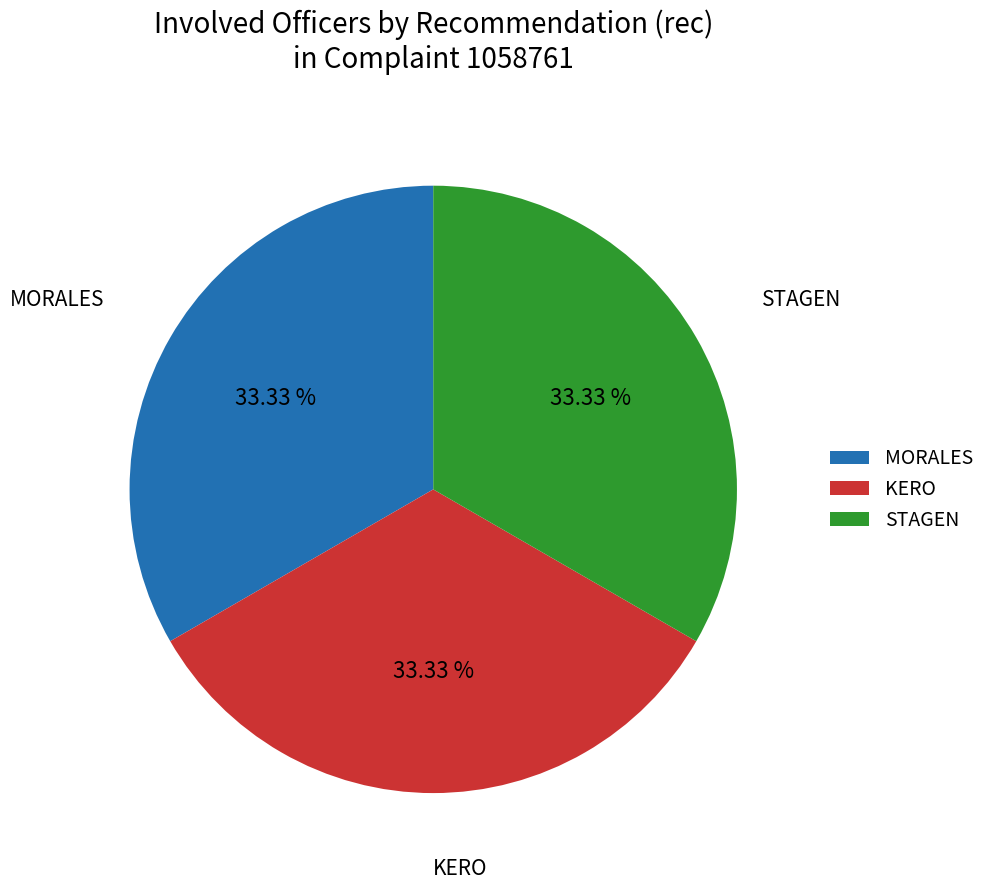

Is it true that STAGEN is 10% of the pie?

False